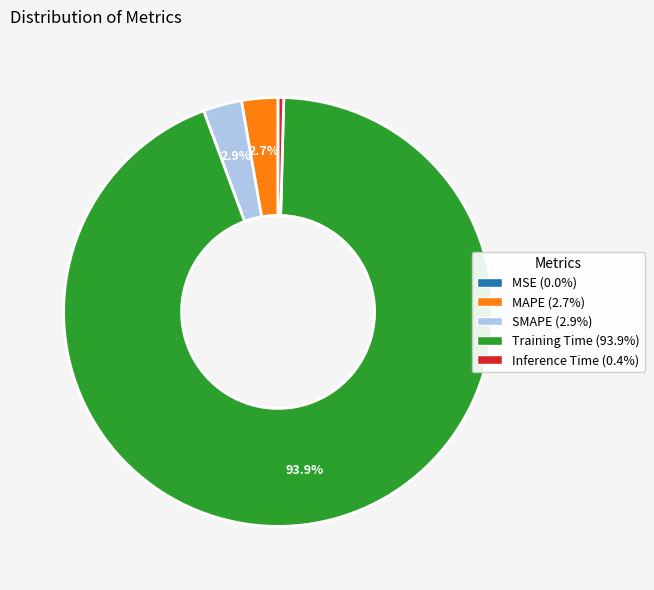

Is there a majority slice in this chart?

Yes